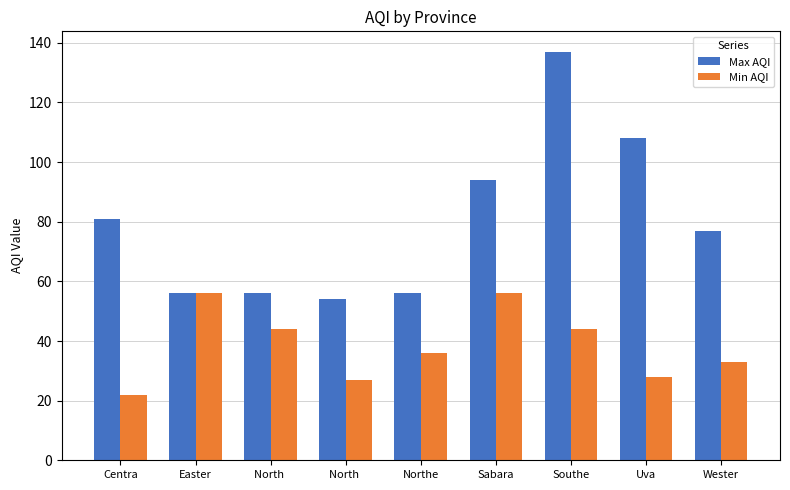

Reading right to left, transcribe all the data shown in this chart.

Max AQI: Wester=77	Uva=108	Southe=137	Sabara=94	Northe=56	North =54	North =56	Easter=56	Centra=81
Min AQI: Wester=33	Uva=28	Southe=44	Sabara=56	Northe=36	North =27	North =44	Easter=56	Centra=22